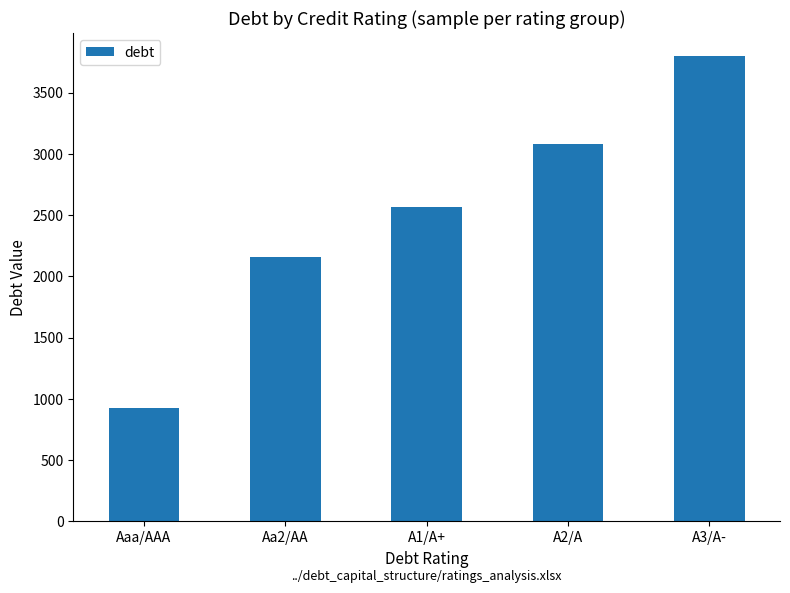

How many bars are there in total?

5